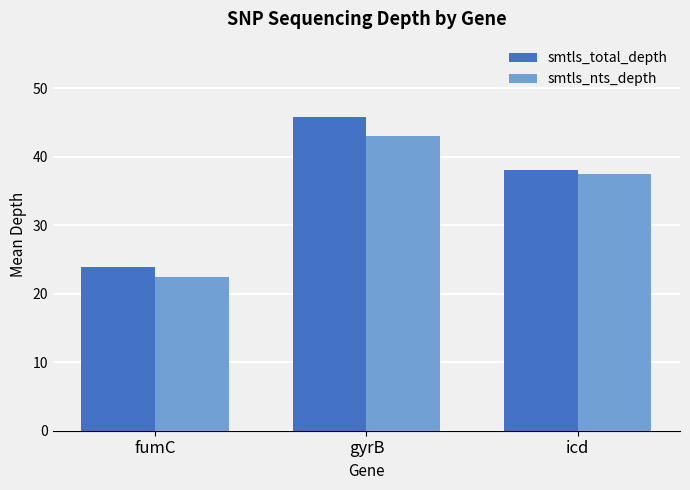

At which label is smtls_total_depth closest to 34?

icd